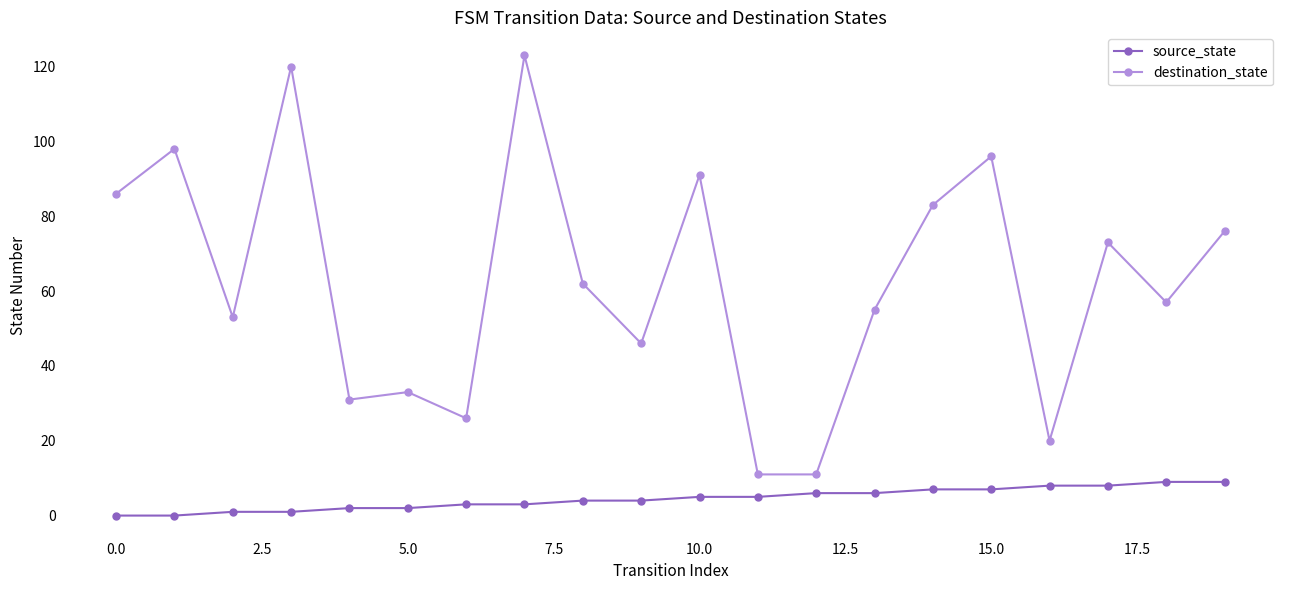

True or false: source_state and destination_state intersect in this chart.

False